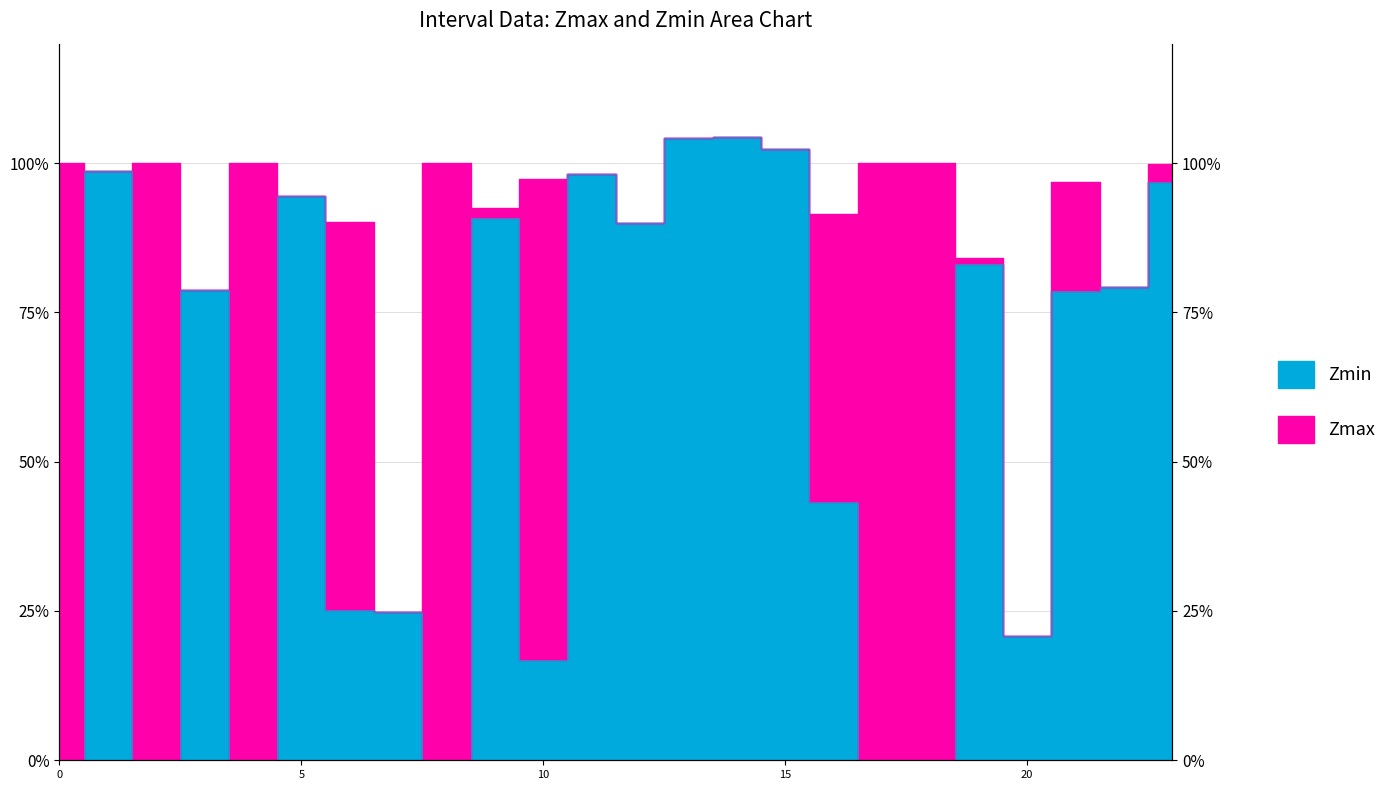

Rank the categories by Zmin value from lowest to highest.

0, 2, 4, 8, 17, 18, 10, 20, 7, 6, 16, 21, 3, 22, 19, 12, 9, 5, 23, 11, 1, 15, 13, 14